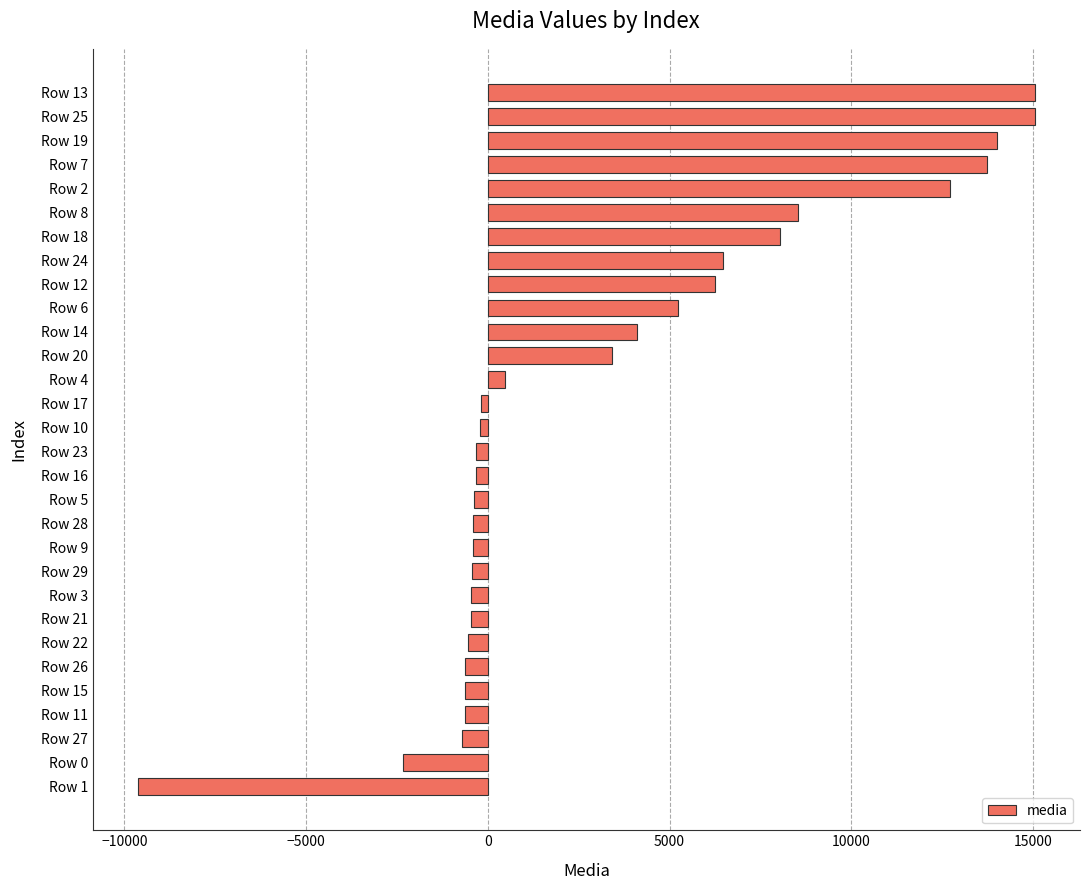

At which label is the value closest to 2710?

Row 20